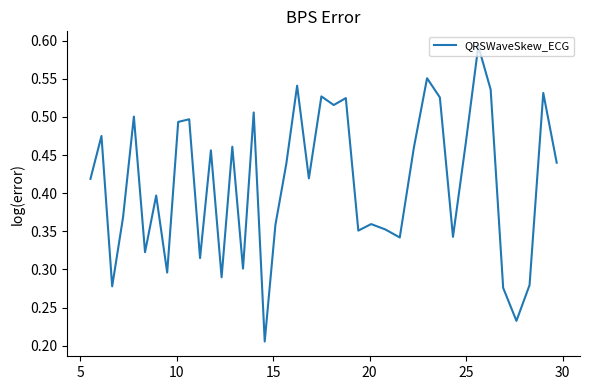

How many lines are shown in the chart?

1